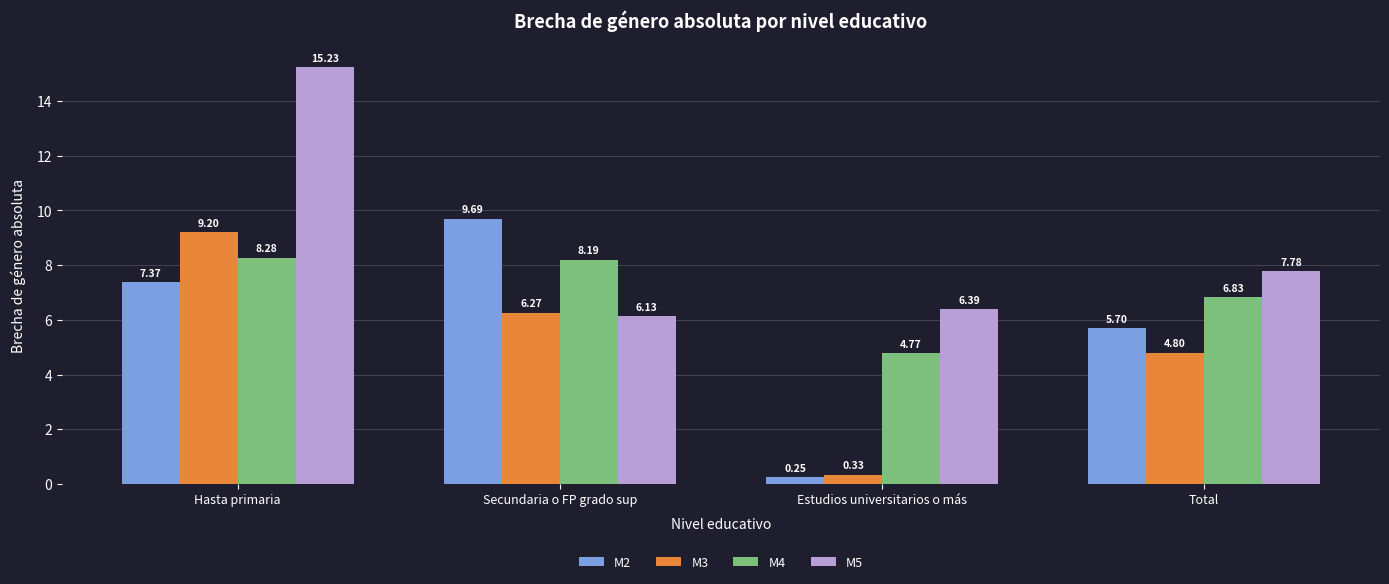

What is the average value of the M3 series?

5.1